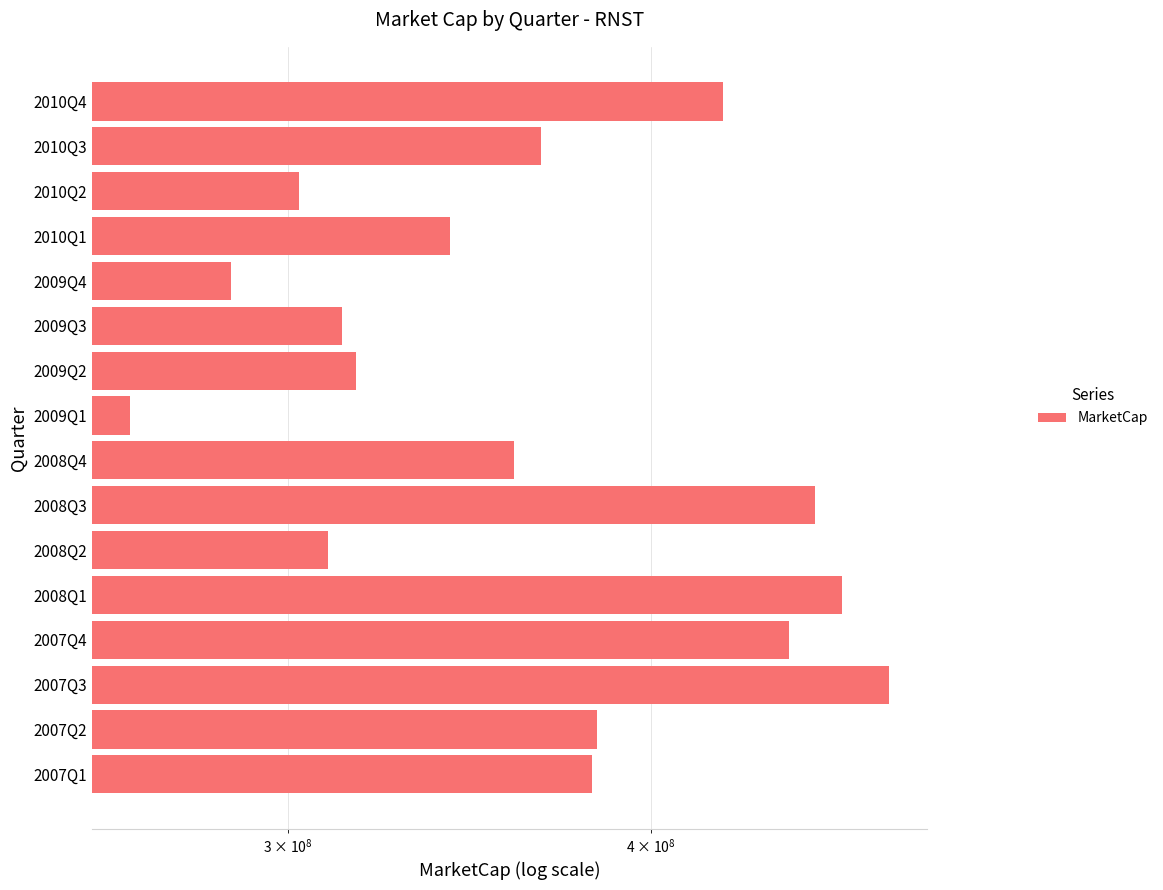

The chart shows a value of 286728677.6 at 2009Q4. True or false?

True